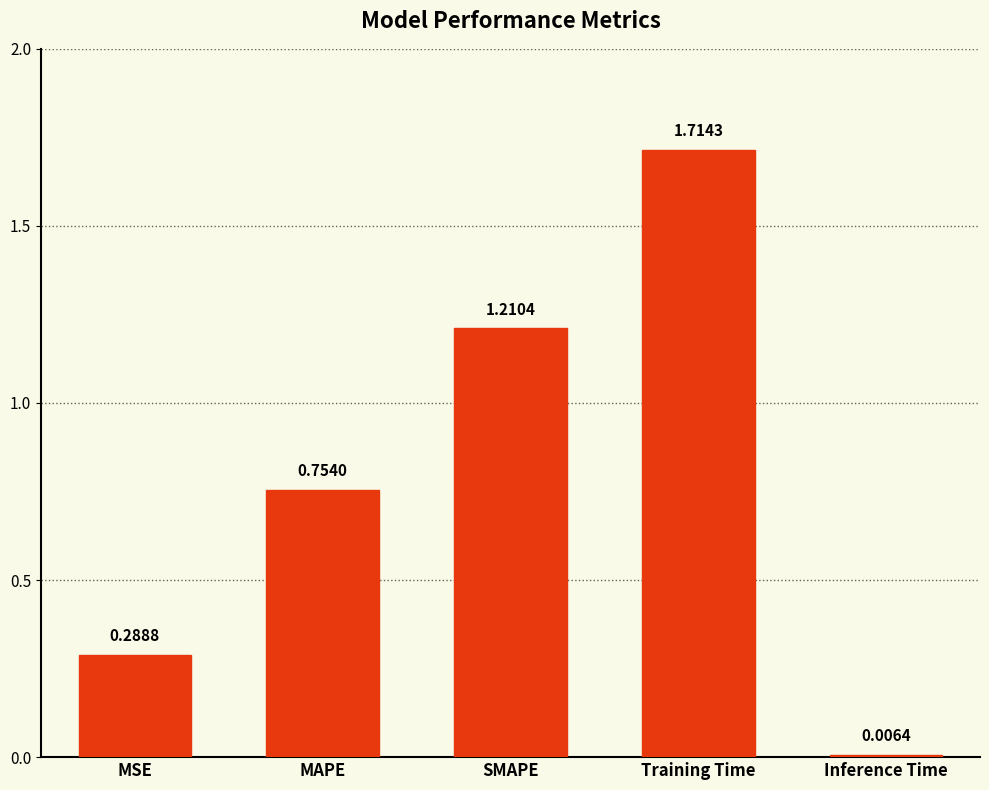

What position from the right is MAPE?

4